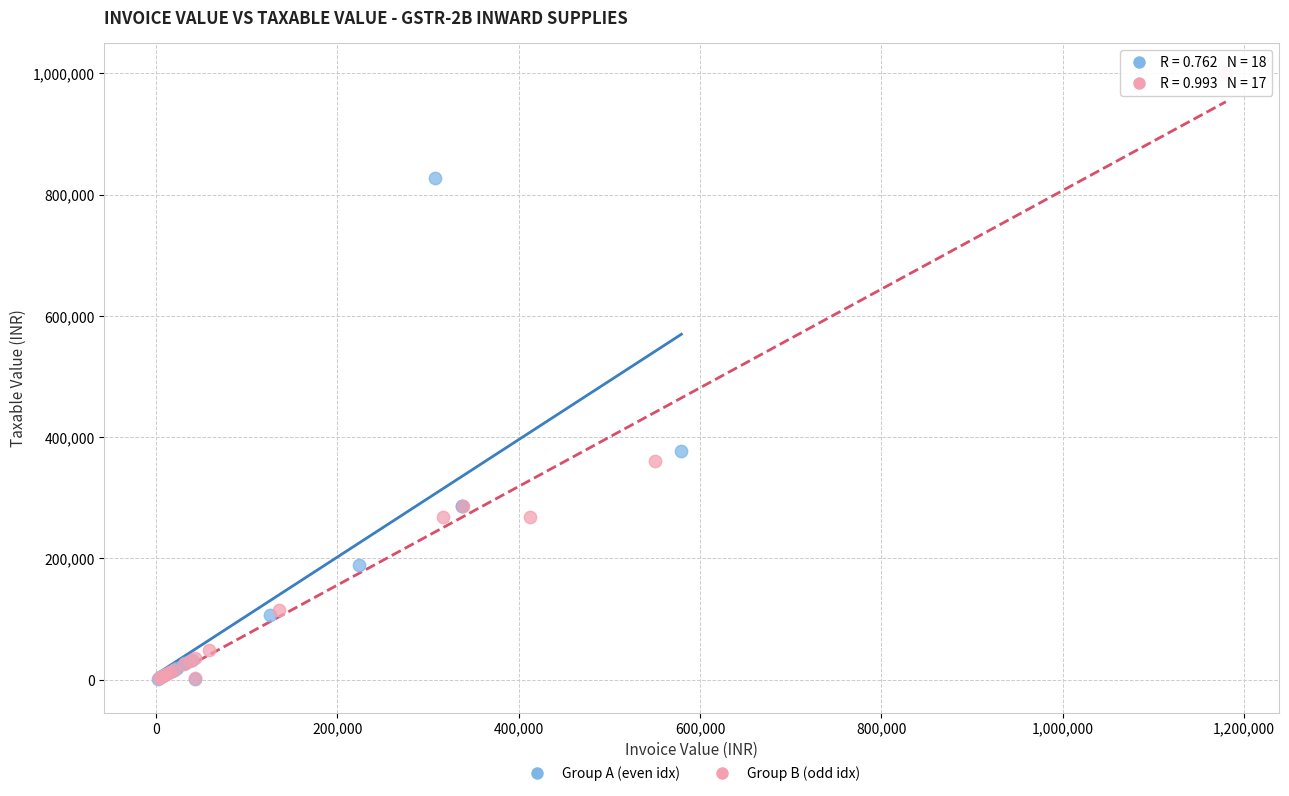

Which series contains the highest Y value?

Group B (odd idx)